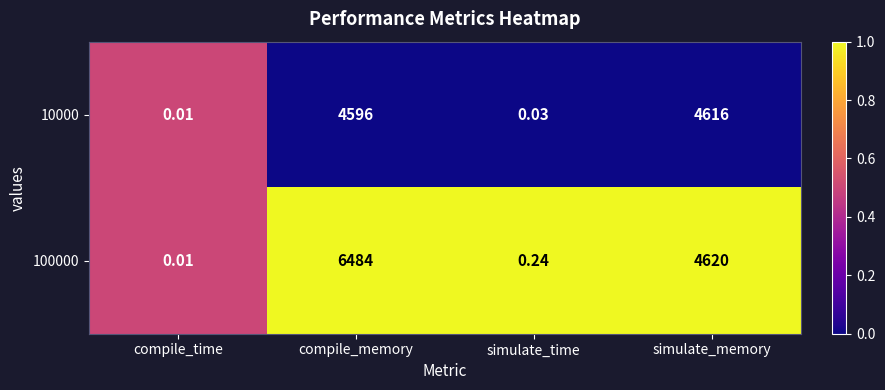

Where is 10000 nearest to the value 2308?

compile_memory